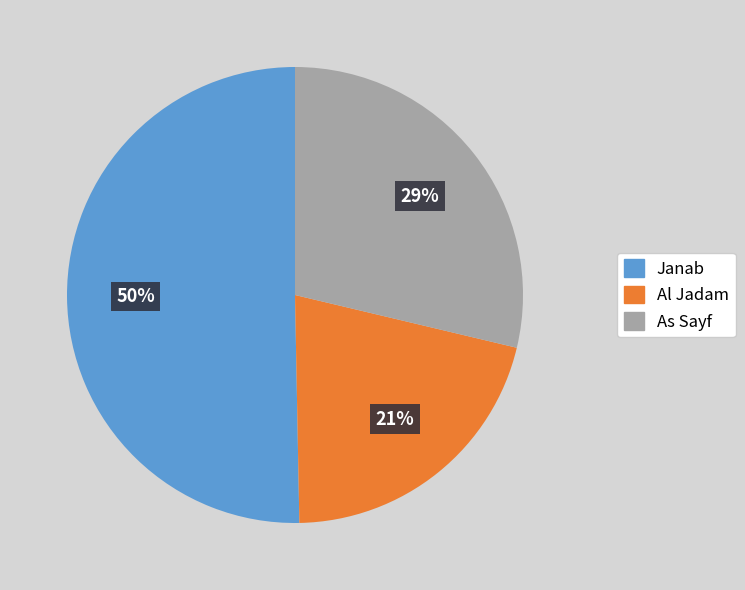

What percentage is the Al Jadam slice, to the nearest percent?

21%